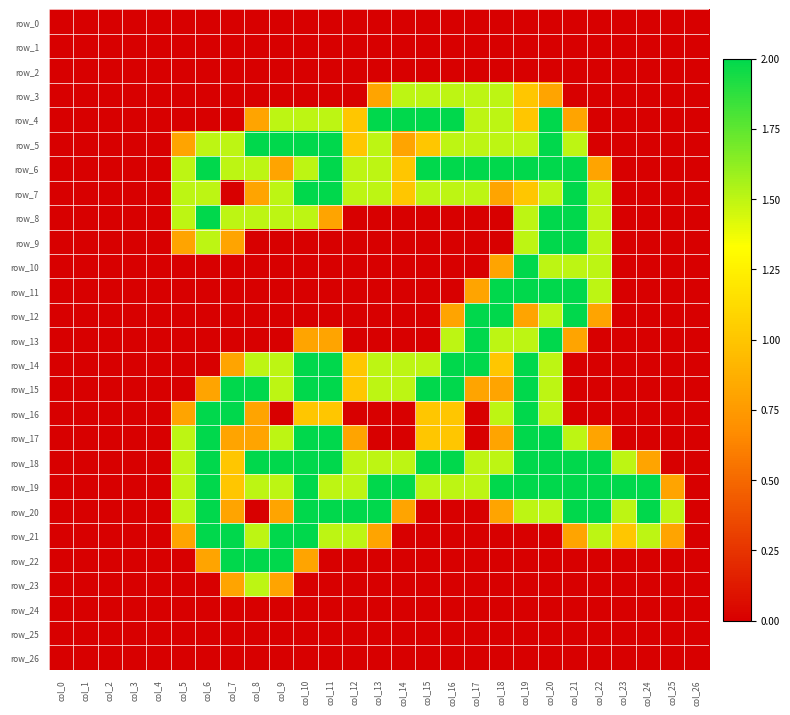

Reading left to right, extract all data points from this chart.

row_0: 0.0	0.0	0.0	0.0	0.0	0.0	0.0	0.0	0.0	0.0	0.0	0.0	0.0	0.0	0.0	0.0	0.0	0.0	0.0	0.0	0.0	0.0	0.0	0.0	0.0	0.0	0.0
row_1: 0.0	0.0	0.0	0.0	0.0	0.0	0.0	0.0	0.0	0.0	0.0	0.0	0.0	0.0	0.0	0.0	0.0	0.0	0.0	0.0	0.0	0.0	0.0	0.0	0.0	0.0	0.0
row_2: 0.0	0.0	0.0	0.0	0.0	0.0	0.0	0.0	0.0	0.0	0.0	0.0	0.0	0.0	0.0	0.0	0.0	0.0	0.0	0.0	0.0	0.0	0.0	0.0	0.0	0.0	0.0
row_3: 0.0	0.0	0.0	0.0	0.0	0.0	0.0	0.0	0.0	0.0	0.0	0.0	0.0	0.8	1.5	1.5	1.5	1.5	1.5	1.0	0.8	0.0	0.0	0.0	0.0	0.0	0.0
row_4: 0.0	0.0	0.0	0.0	0.0	0.0	0.0	0.0	0.8	1.5	1.5	1.5	1.0	2.0	2.0	2.0	2.0	1.5	1.5	1.0	2.0	0.8	0.0	0.0	0.0	0.0	0.0
row_5: 0.0	0.0	0.0	0.0	0.0	0.8	1.5	1.5	2.0	2.0	2.0	2.0	1.0	1.5	0.8	1.0	1.5	1.5	1.5	1.5	2.0	1.5	0.0	0.0	0.0	0.0	0.0
row_6: 0.0	0.0	0.0	0.0	0.0	1.5	2.0	1.5	1.5	0.8	1.5	2.0	1.5	1.5	1.0	2.0	2.0	2.0	2.0	2.0	2.0	2.0	0.8	0.0	0.0	0.0	0.0
row_7: 0.0	0.0	0.0	0.0	0.0	1.5	1.5	0.0	0.8	1.5	2.0	2.0	1.5	1.5	1.0	1.5	1.5	1.5	0.8	1.0	1.5	2.0	1.5	0.0	0.0	0.0	0.0
row_8: 0.0	0.0	0.0	0.0	0.0	1.5	2.0	1.5	1.5	1.5	1.5	0.8	0.0	0.0	0.0	0.0	0.0	0.0	0.0	1.5	2.0	2.0	1.5	0.0	0.0	0.0	0.0
row_9: 0.0	0.0	0.0	0.0	0.0	0.8	1.5	0.8	0.0	0.0	0.0	0.0	0.0	0.0	0.0	0.0	0.0	0.0	0.0	1.5	2.0	2.0	1.5	0.0	0.0	0.0	0.0
row_10: 0.0	0.0	0.0	0.0	0.0	0.0	0.0	0.0	0.0	0.0	0.0	0.0	0.0	0.0	0.0	0.0	0.0	0.0	0.8	2.0	1.5	1.5	1.5	0.0	0.0	0.0	0.0
row_11: 0.0	0.0	0.0	0.0	0.0	0.0	0.0	0.0	0.0	0.0	0.0	0.0	0.0	0.0	0.0	0.0	0.0	0.8	2.0	2.0	2.0	2.0	1.5	0.0	0.0	0.0	0.0
row_12: 0.0	0.0	0.0	0.0	0.0	0.0	0.0	0.0	0.0	0.0	0.0	0.0	0.0	0.0	0.0	0.0	0.8	2.0	2.0	0.8	1.5	2.0	0.8	0.0	0.0	0.0	0.0
row_13: 0.0	0.0	0.0	0.0	0.0	0.0	0.0	0.0	0.0	0.0	0.8	0.8	0.0	0.0	0.0	0.0	1.5	2.0	1.5	1.5	2.0	0.8	0.0	0.0	0.0	0.0	0.0
row_14: 0.0	0.0	0.0	0.0	0.0	0.0	0.0	0.8	1.5	1.5	2.0	2.0	1.0	1.5	1.5	1.5	2.0	2.0	1.0	2.0	1.5	0.0	0.0	0.0	0.0	0.0	0.0
row_15: 0.0	0.0	0.0	0.0	0.0	0.0	0.8	2.0	2.0	1.5	2.0	2.0	1.0	1.5	1.5	2.0	2.0	0.8	0.8	2.0	1.5	0.0	0.0	0.0	0.0	0.0	0.0
row_16: 0.0	0.0	0.0	0.0	0.0	0.8	2.0	2.0	0.8	0.0	1.0	1.0	0.0	0.0	0.0	1.0	1.0	0.0	1.5	2.0	1.5	0.0	0.0	0.0	0.0	0.0	0.0
row_17: 0.0	0.0	0.0	0.0	0.0	1.5	2.0	0.8	0.8	1.5	2.0	2.0	0.8	0.0	0.0	1.0	1.0	0.0	0.8	2.0	2.0	1.5	0.8	0.0	0.0	0.0	0.0
row_18: 0.0	0.0	0.0	0.0	0.0	1.5	2.0	1.0	2.0	2.0	2.0	2.0	1.5	1.5	1.5	2.0	2.0	1.5	1.5	2.0	2.0	2.0	2.0	1.5	0.8	0.0	0.0
row_19: 0.0	0.0	0.0	0.0	0.0	1.5	2.0	1.0	1.5	1.5	2.0	1.5	1.5	2.0	2.0	1.5	1.5	1.5	2.0	2.0	2.0	2.0	2.0	2.0	2.0	0.8	0.0
row_20: 0.0	0.0	0.0	0.0	0.0	1.5	2.0	0.8	0.0	0.8	2.0	2.0	2.0	2.0	0.8	0.0	0.0	0.0	0.8	1.5	1.5	2.0	2.0	1.5	2.0	1.5	0.0
row_21: 0.0	0.0	0.0	0.0	0.0	0.8	2.0	2.0	1.5	2.0	2.0	1.5	1.5	0.8	0.0	0.0	0.0	0.0	0.0	0.0	0.0	0.8	1.5	1.0	1.5	0.8	0.0
row_22: 0.0	0.0	0.0	0.0	0.0	0.0	0.8	2.0	2.0	2.0	0.8	0.0	0.0	0.0	0.0	0.0	0.0	0.0	0.0	0.0	0.0	0.0	0.0	0.0	0.0	0.0	0.0
row_23: 0.0	0.0	0.0	0.0	0.0	0.0	0.0	0.8	1.5	0.8	0.0	0.0	0.0	0.0	0.0	0.0	0.0	0.0	0.0	0.0	0.0	0.0	0.0	0.0	0.0	0.0	0.0
row_24: 0.0	0.0	0.0	0.0	0.0	0.0	0.0	0.0	0.0	0.0	0.0	0.0	0.0	0.0	0.0	0.0	0.0	0.0	0.0	0.0	0.0	0.0	0.0	0.0	0.0	0.0	0.0
row_25: 0.0	0.0	0.0	0.0	0.0	0.0	0.0	0.0	0.0	0.0	0.0	0.0	0.0	0.0	0.0	0.0	0.0	0.0	0.0	0.0	0.0	0.0	0.0	0.0	0.0	0.0	0.0
row_26: 0.0	0.0	0.0	0.0	0.0	0.0	0.0	0.0	0.0	0.0	0.0	0.0	0.0	0.0	0.0	0.0	0.0	0.0	0.0	0.0	0.0	0.0	0.0	0.0	0.0	0.0	0.0